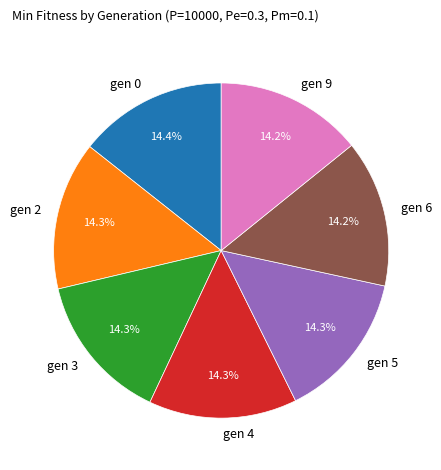

What percentage is the gen 5 slice, to the nearest percent?

14%